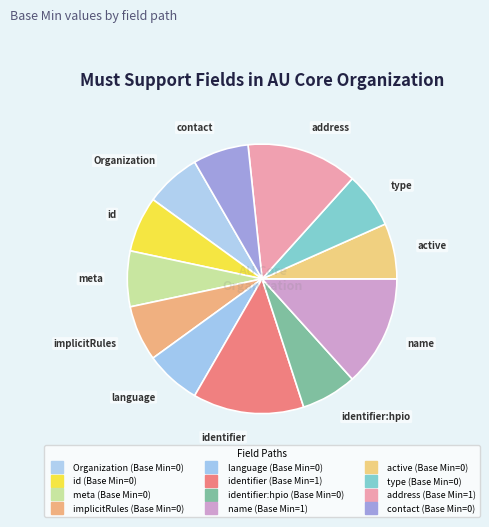

Count the number of slices in the pie.

12